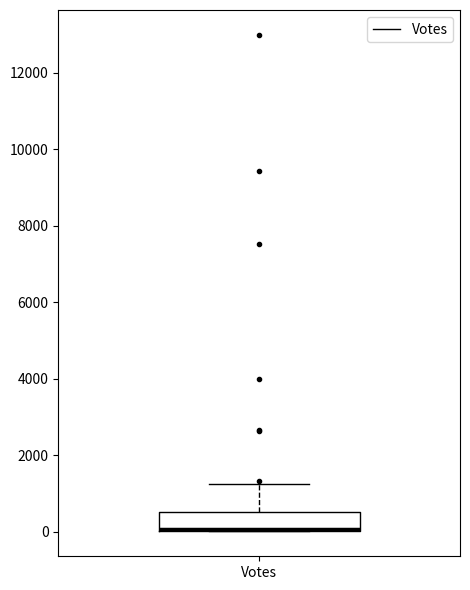

Read this box plot against the y-axis: the position of the median line, the range covered by the box, and the ends of both whiskers. The values are not printed on the chart, so give them approximately, as read against the axis.

median 0 (drawn on the box's lower edge), box 0 to 600, whiskers 0 to 1200